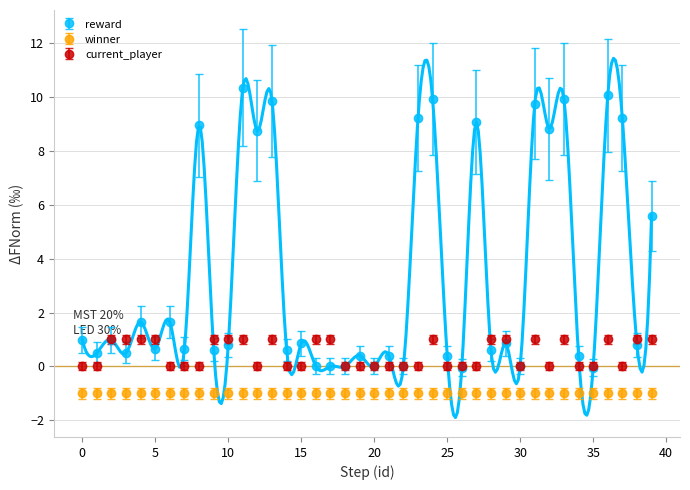

Does the chart have visible grid lines?

Yes